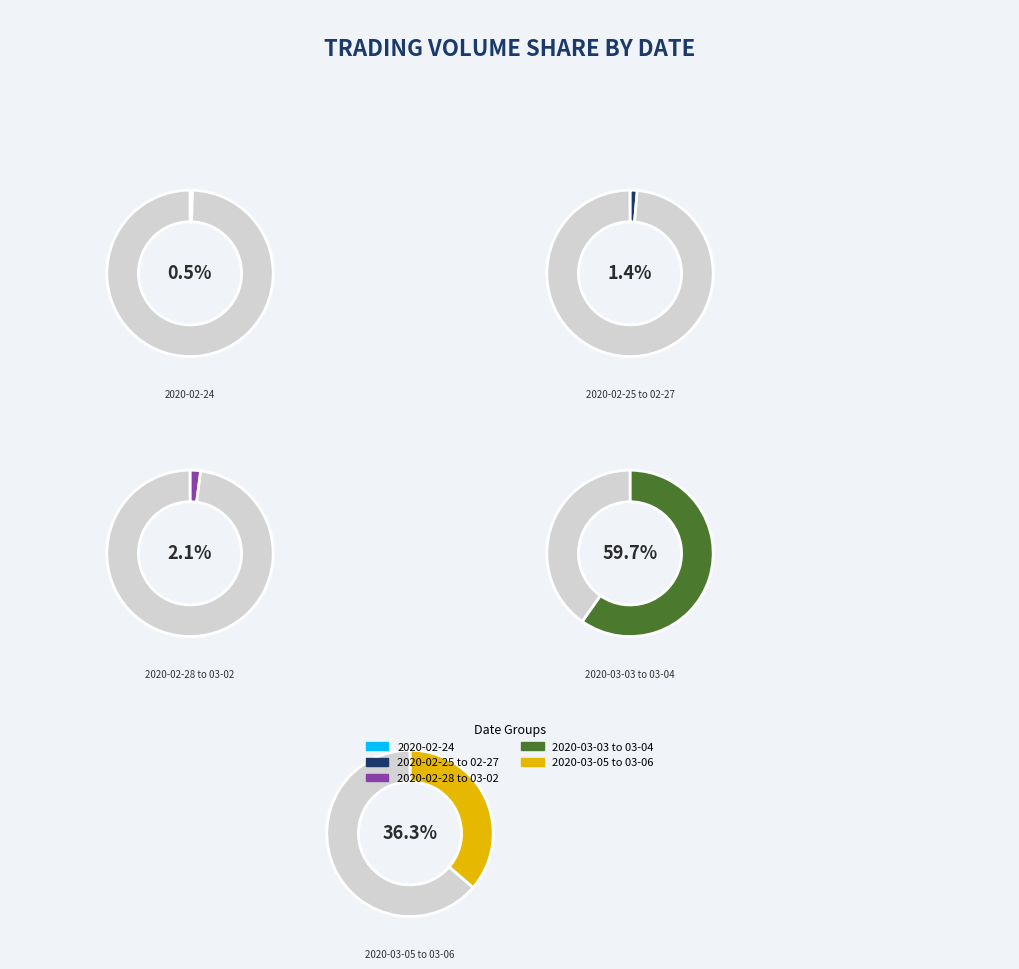

To the nearest percent, what percentage of the pie is 2020-02-27?

1%